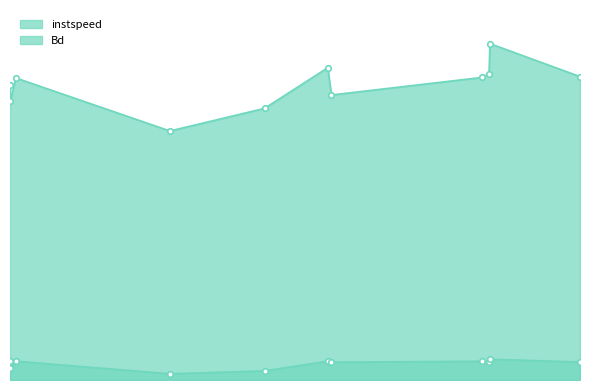

Which series has the largest total across all categories?

instspeed